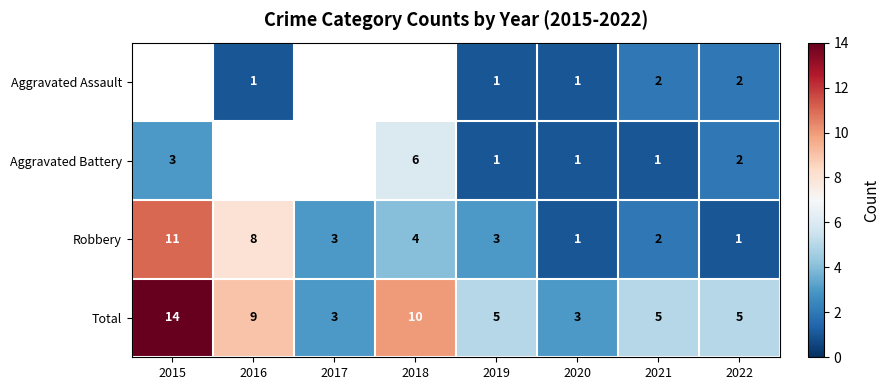

What is the difference between the Robbery values at 2015 and 2018?

7.0